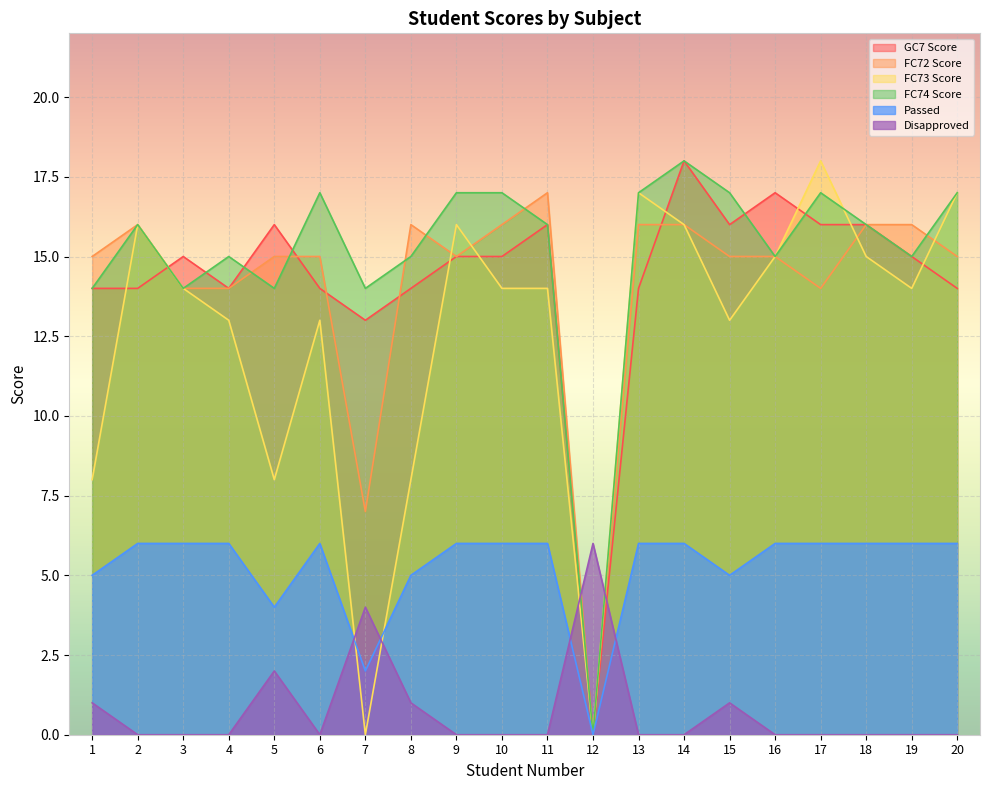

What is the difference between the highest and lowest values at 18?

16